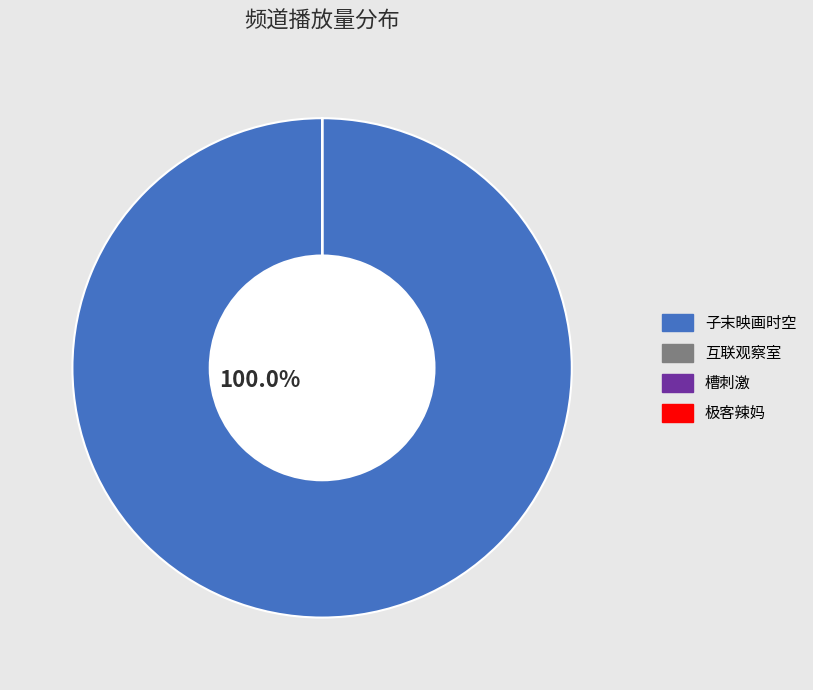

Does any single category account for the majority?

Yes